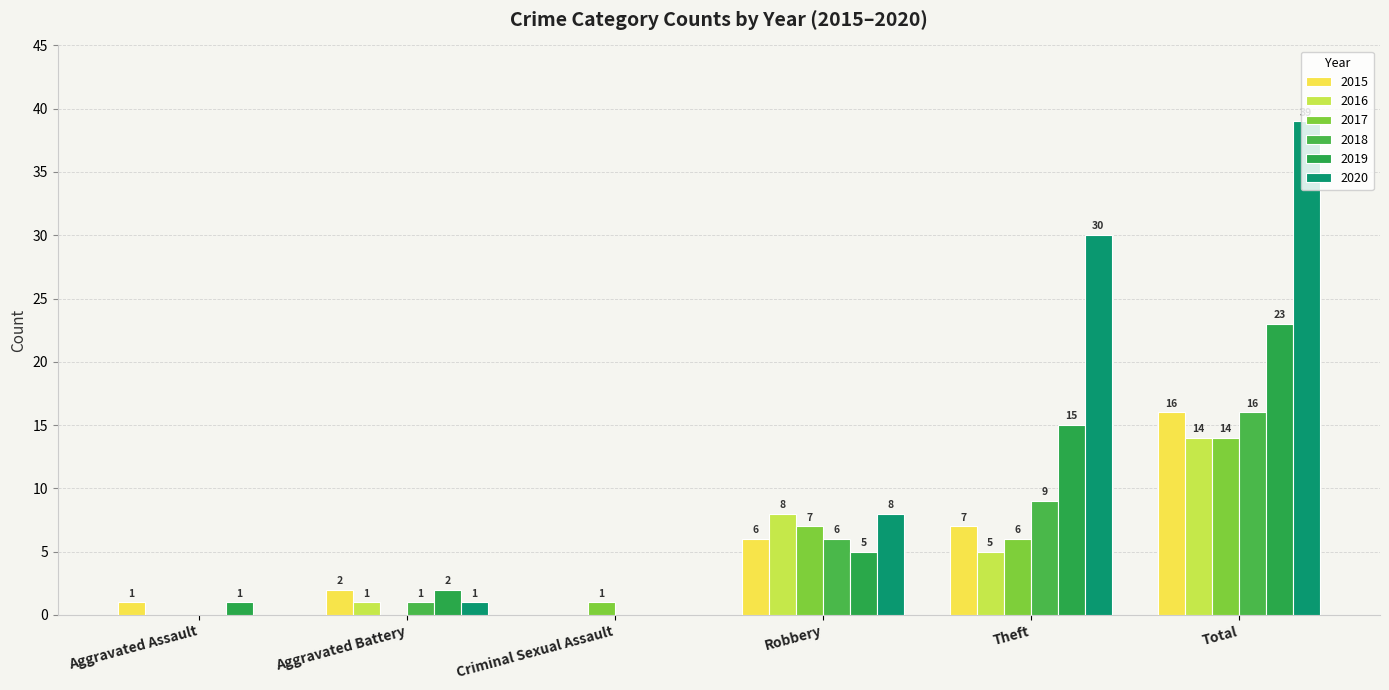

Is the value of 2016 at Theft greater than the value of 2020 at Total?

No